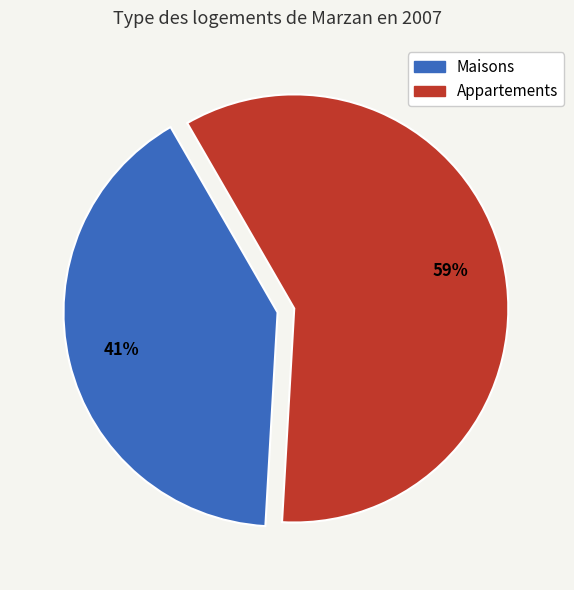

Does any single category account for the majority?

Yes